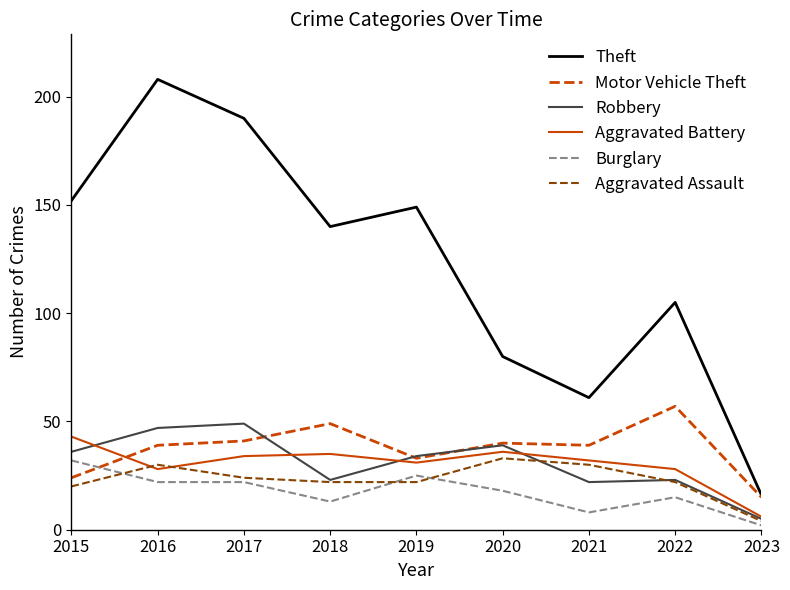

True or false: Aggravated Assault has more than 0 points higher than both neighbors.

True